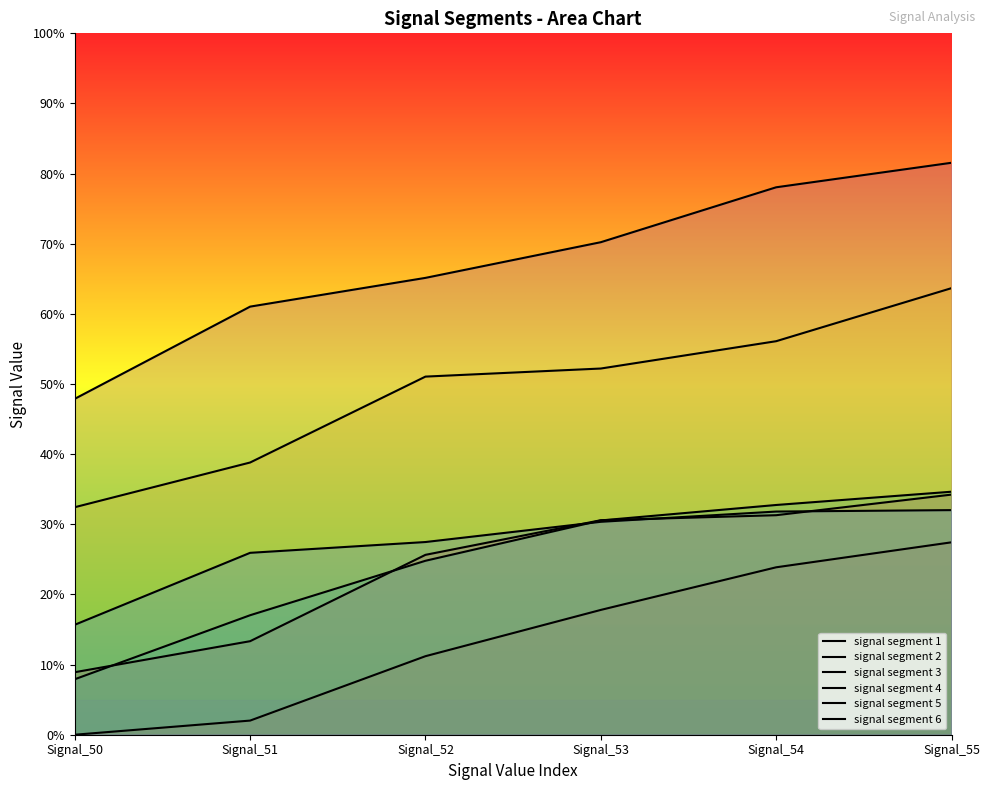

Which category has the highest value in the signal segment 5 series?

Signal_55